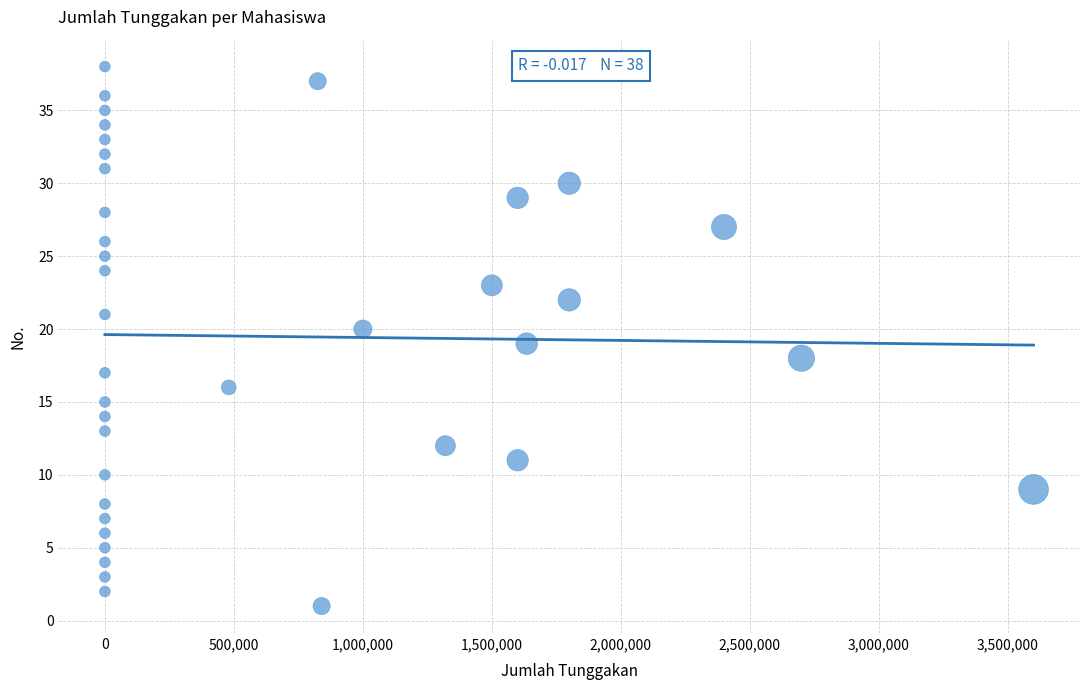

What is the range of Y values (max minus min)?

37